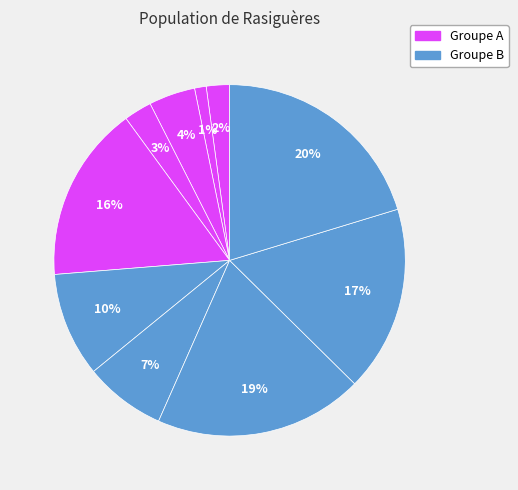

Count the number of slices in the pie.

10